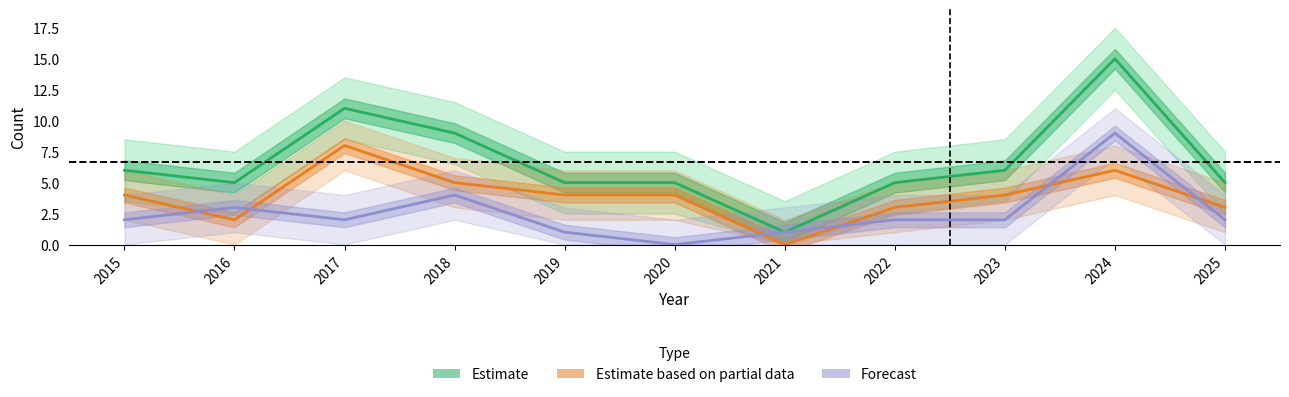

What is the total value across all series at 2019?

10